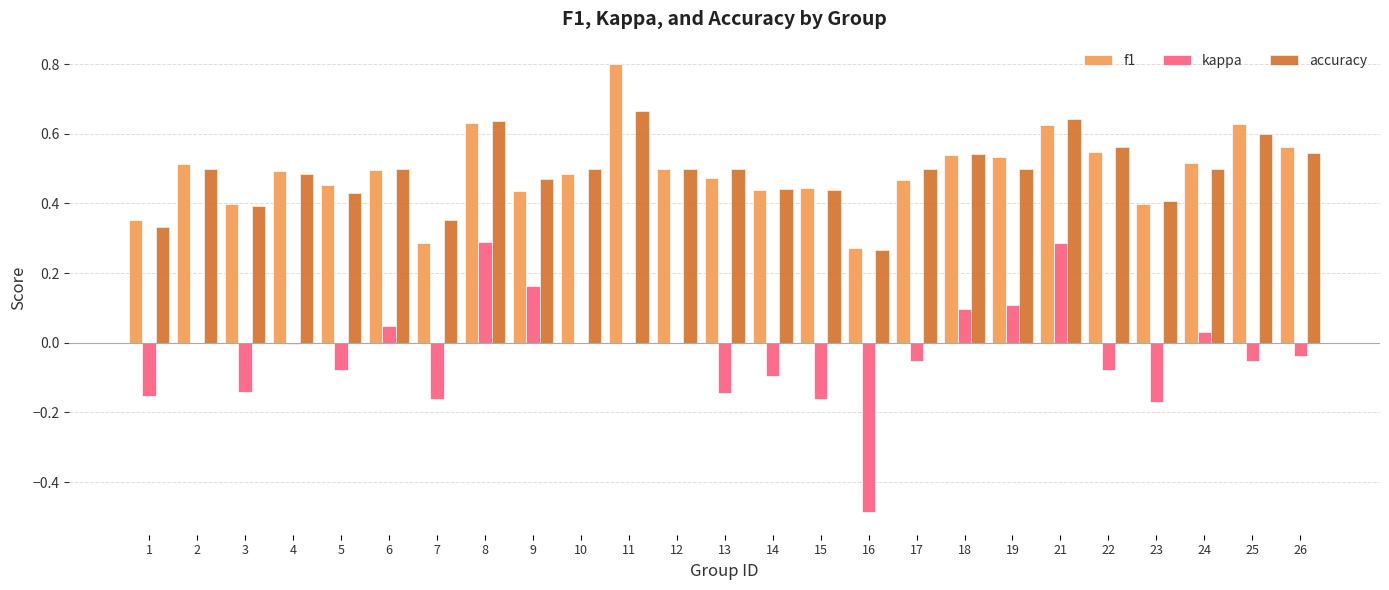

Count the accuracy values in the range 0 to 1.

25